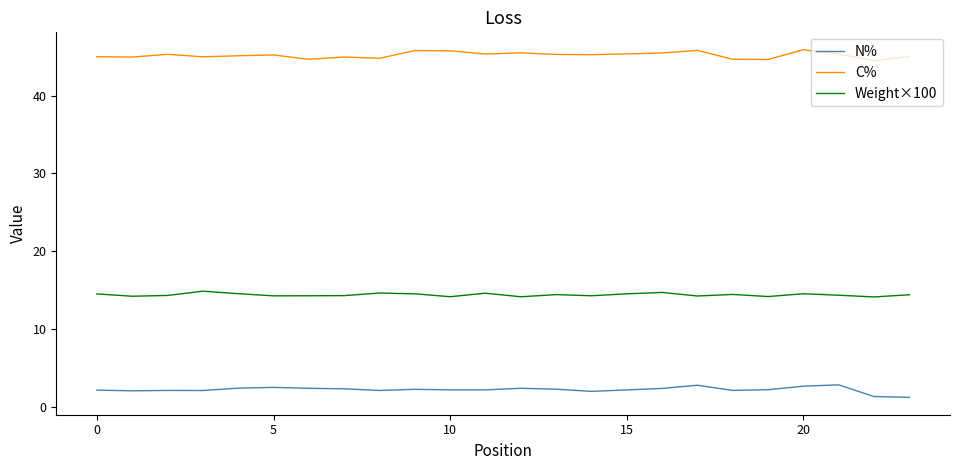

Rank the series by their maximum value, from highest to lowest.

C%, Weight×100, N%